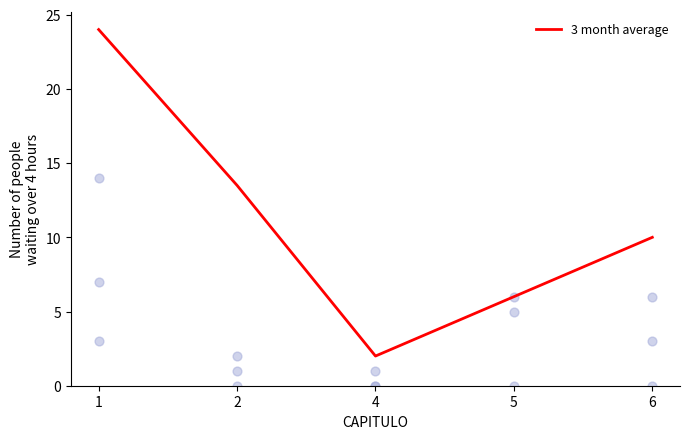

Which has a higher value, 1 or 6?

1